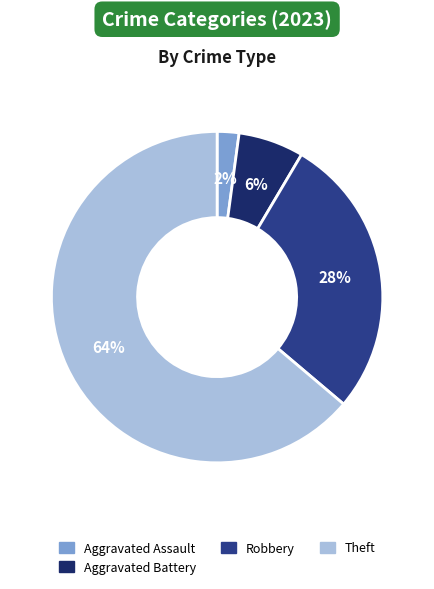

What is the largest slice in the pie chart?

Theft